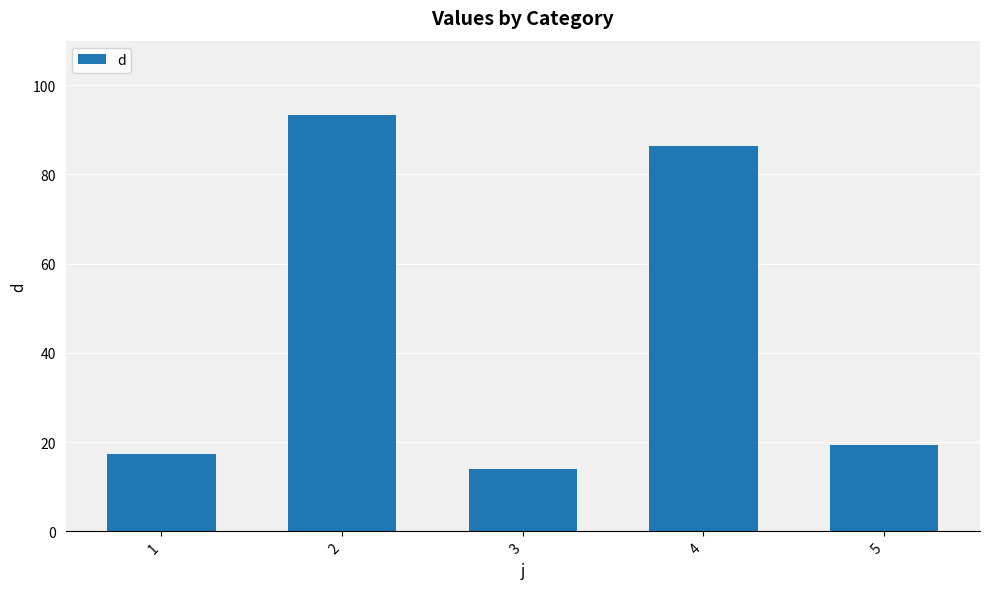

What is the difference between the maximum and minimum values?

79.4